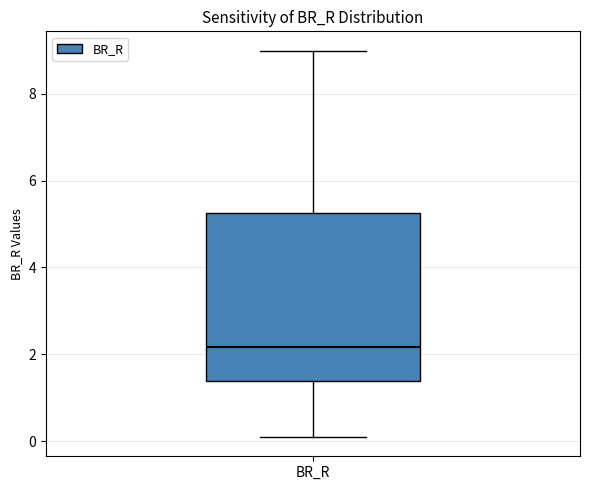

Transcribe this box plot: give where the median line is, the range the box spans, and where the two whiskers end, as read against the y-axis. The values are not printed on the chart, so give them approximately, as read against the axis.

median 2.2, box 1.4 to 5.2, whiskers 0.0 to 9.0